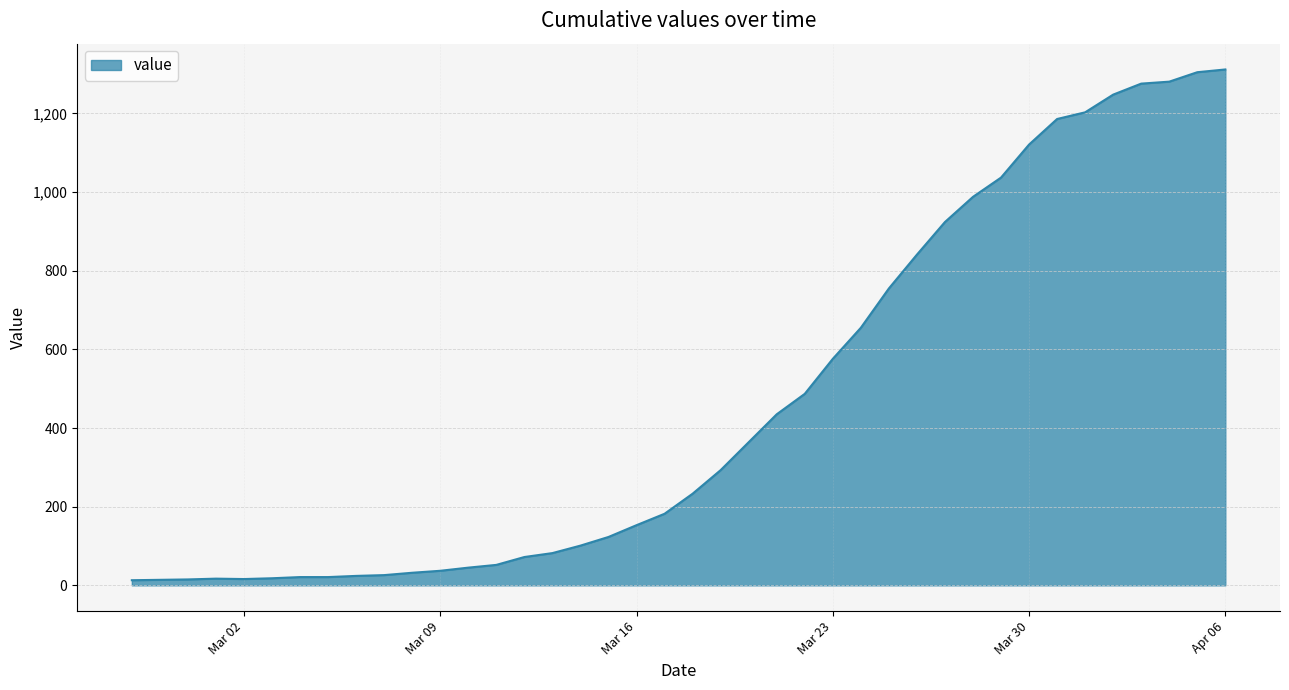

Does the chart have visible grid lines?

Yes